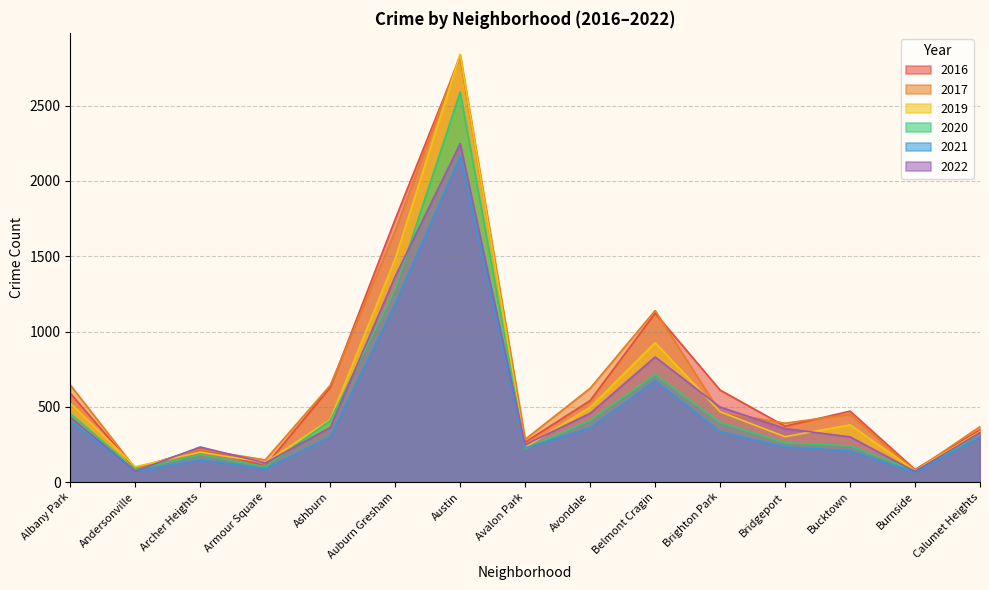

Between which two adjacent categories do 2019 and 2016 first intersect?

Albany Park and Andersonville